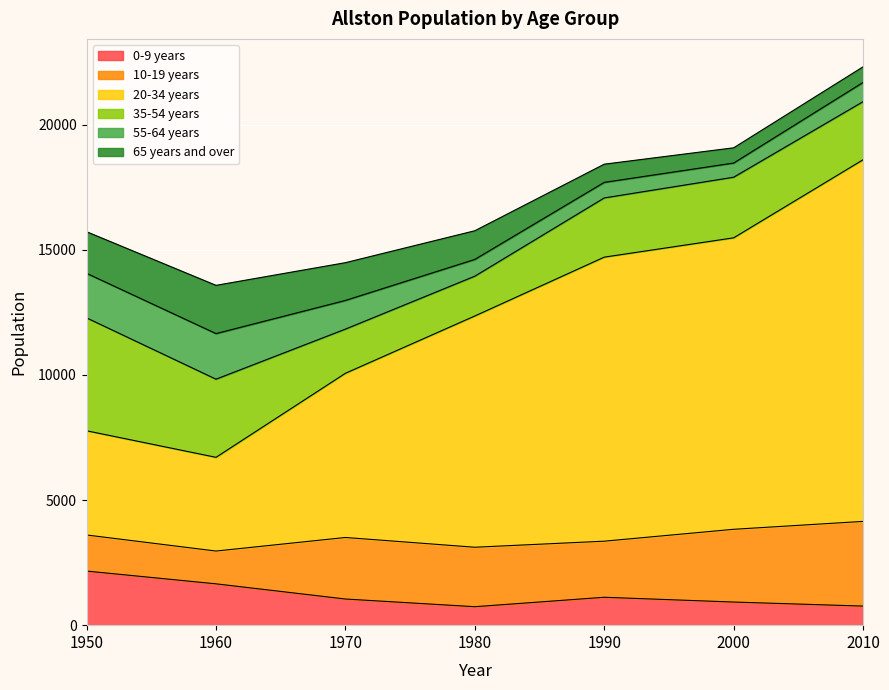

Reading right to left, extract all data points from this chart.

0-9 years: 763	924	1115	738	1045	1652	2162
10-19 years: 3384	2907	2241	2376	2459	1310	1442
20-34 years: 14451	11647	11350	9241	6561	3745	4164
35-54 years: 2322	2422	2366	1590	1765	3122	4511
55-64 years: 768	566	622	670	1146	1822	1780
65 years and over: 624	609	727	1146	1509	1928	1662